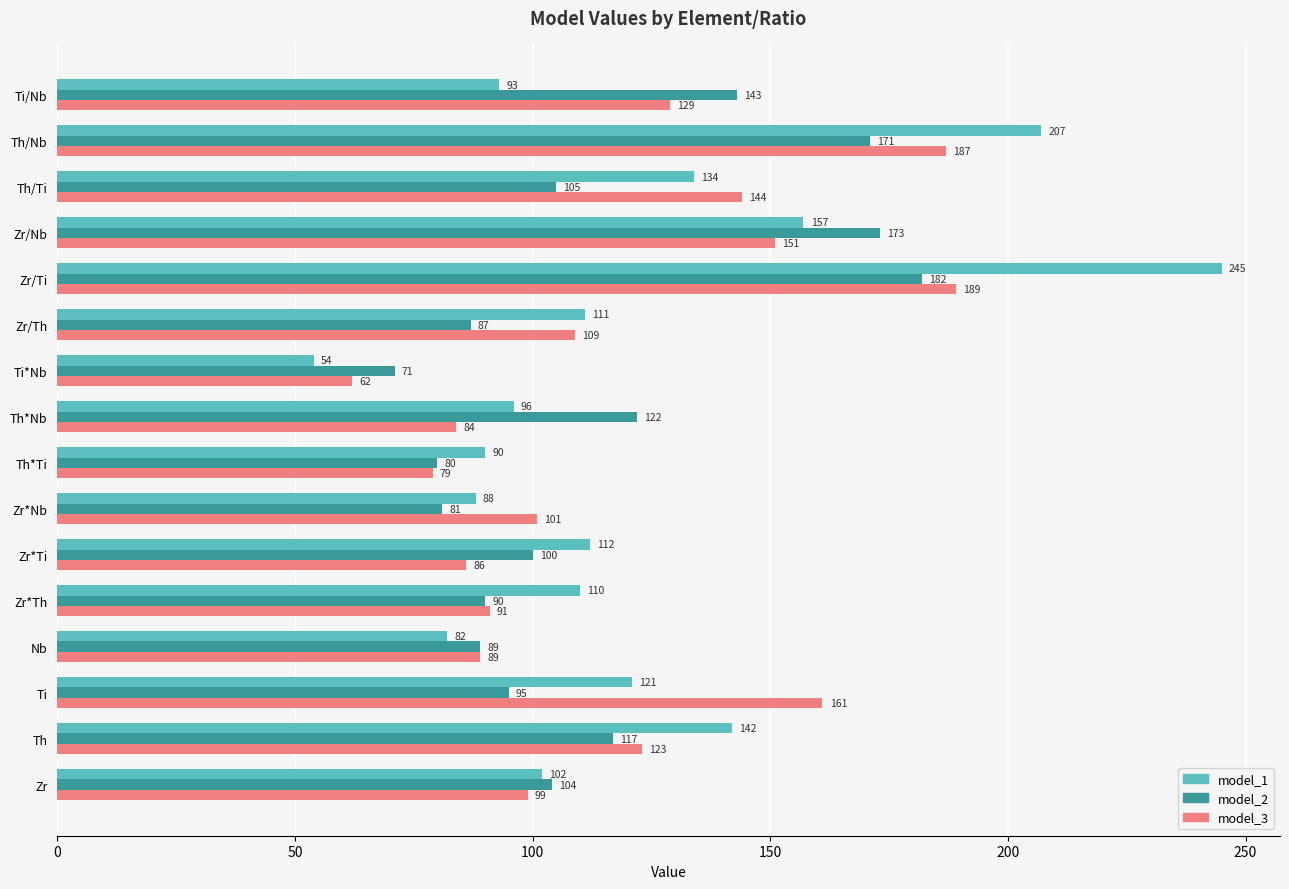

Which series has the largest range (max minus min)?

model_1